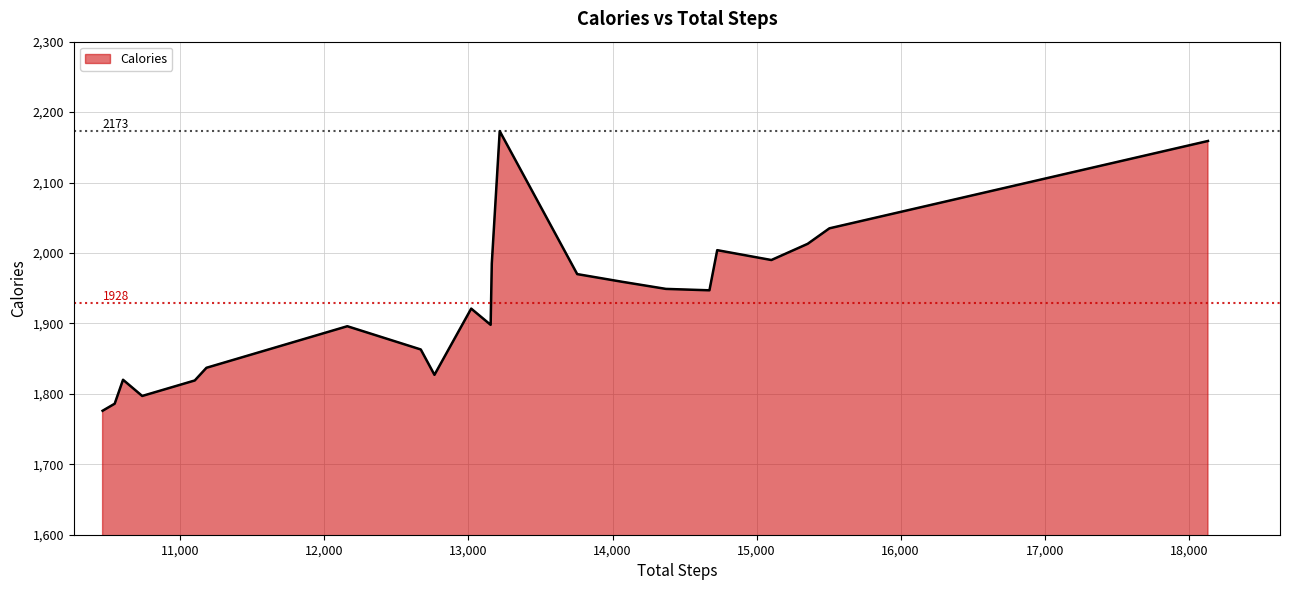

What is the minimum value shown in the chart?

1776